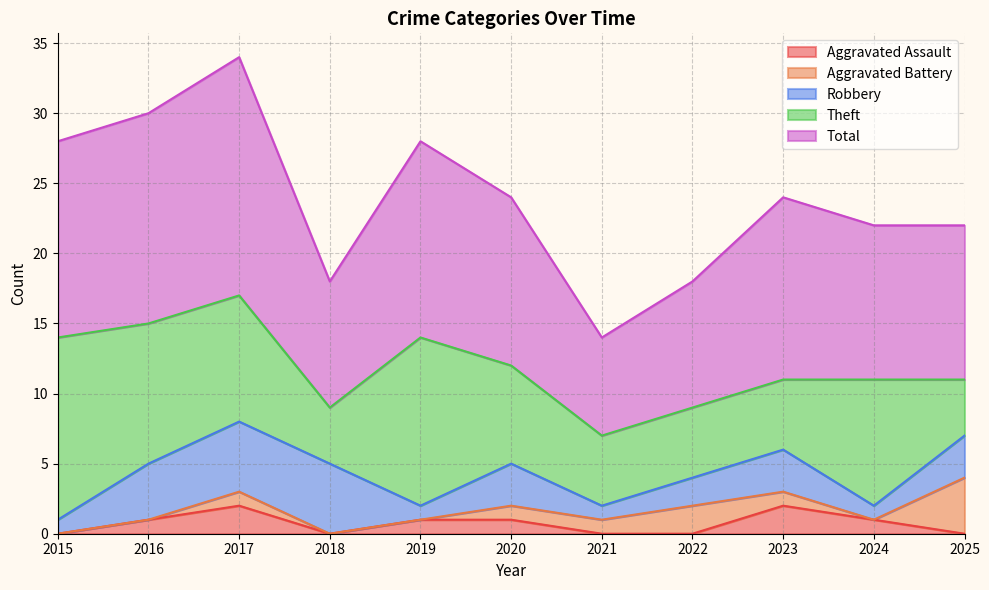

What is the difference between the highest and lowest values at 2025?

11